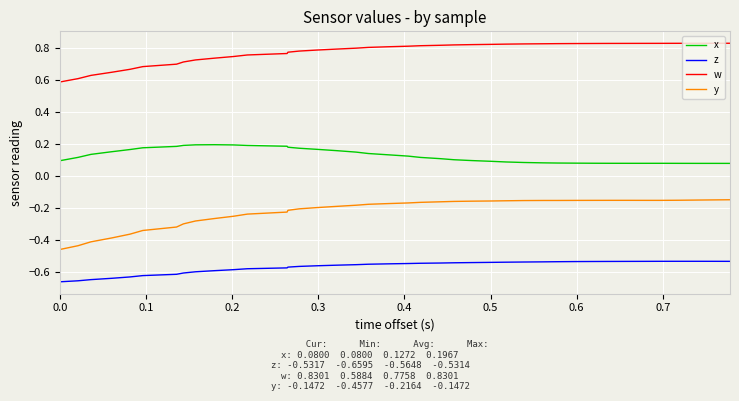

What is the difference between the maximum and minimum values in the y series?

0.3